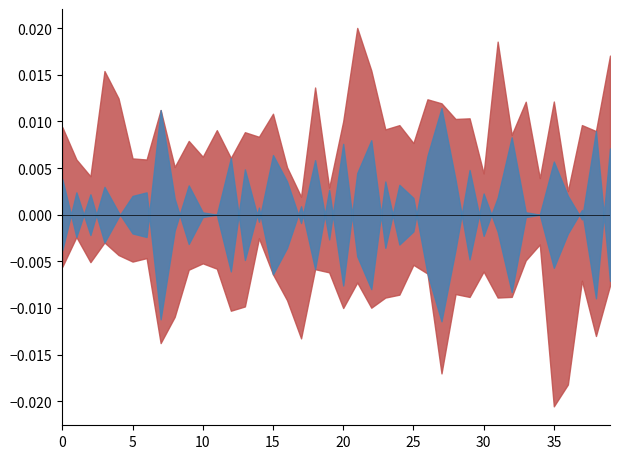

The value of Close at 15 is 8.6. True or false?

False